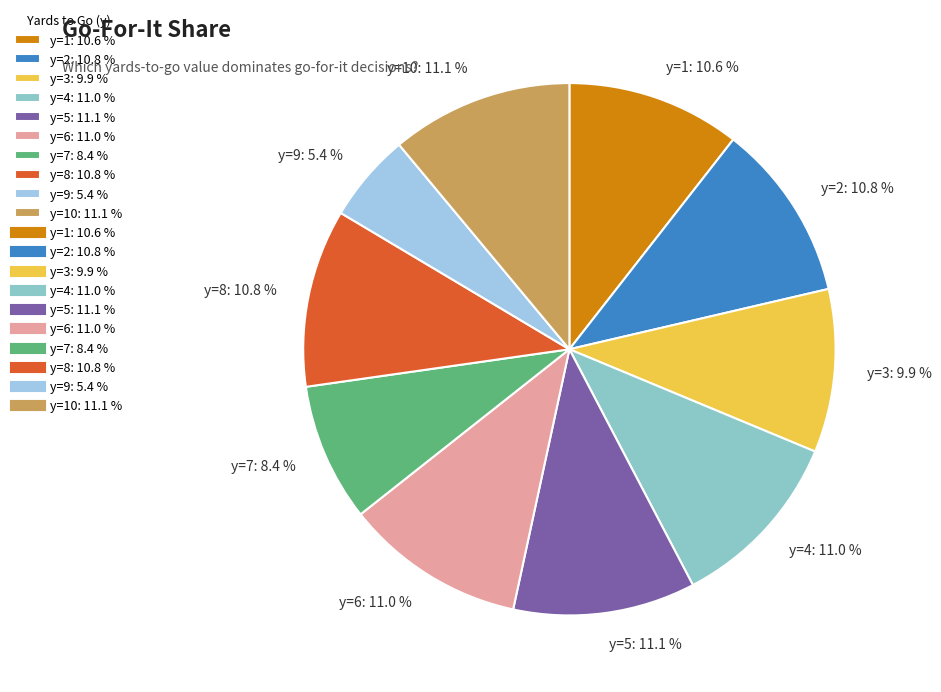

What portion of the pie excludes y=10: 11.1 %?

88.9%